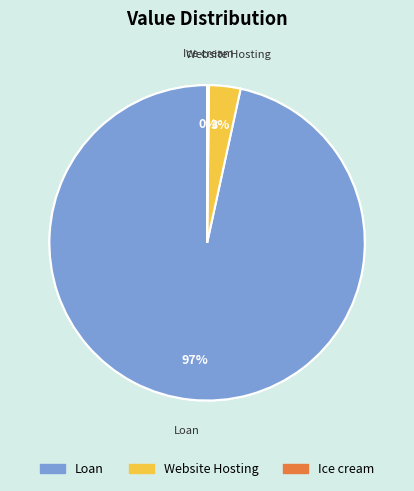

Which has a higher value, Website Hosting or Loan?

Loan